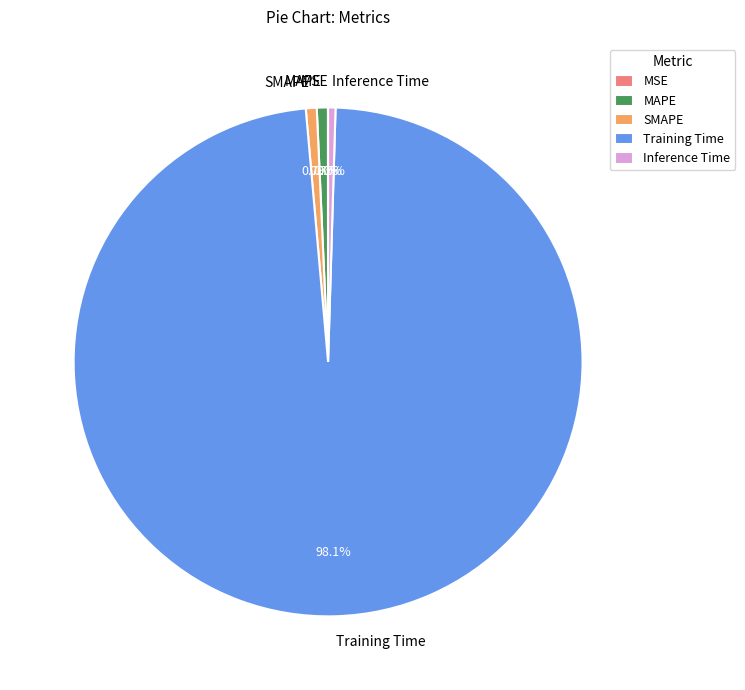

To the nearest percent, what portion does SMAPE represent?

1%